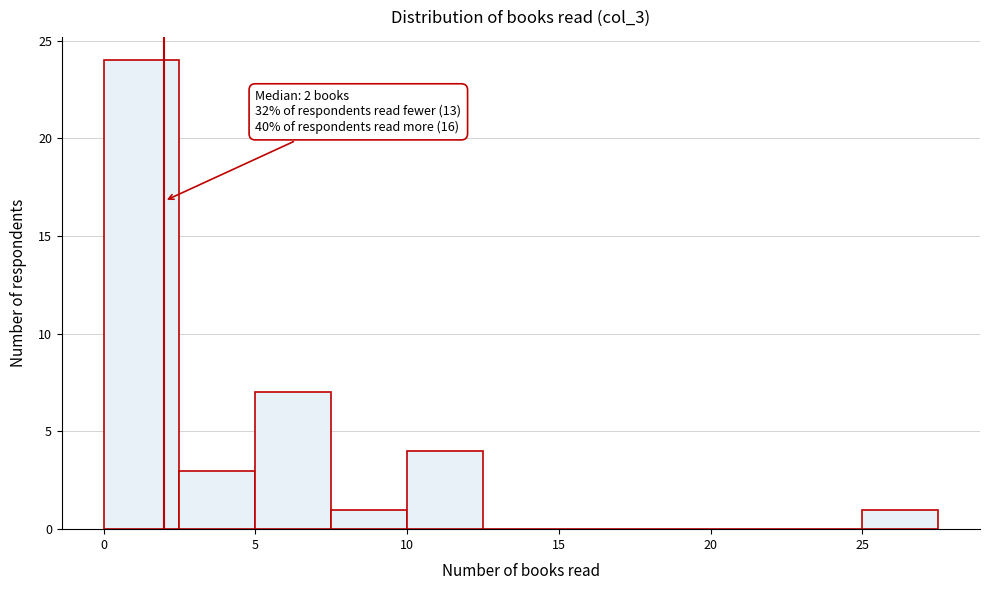

Which range on the x-axis has the tallest bar?

0.0 to 2.5